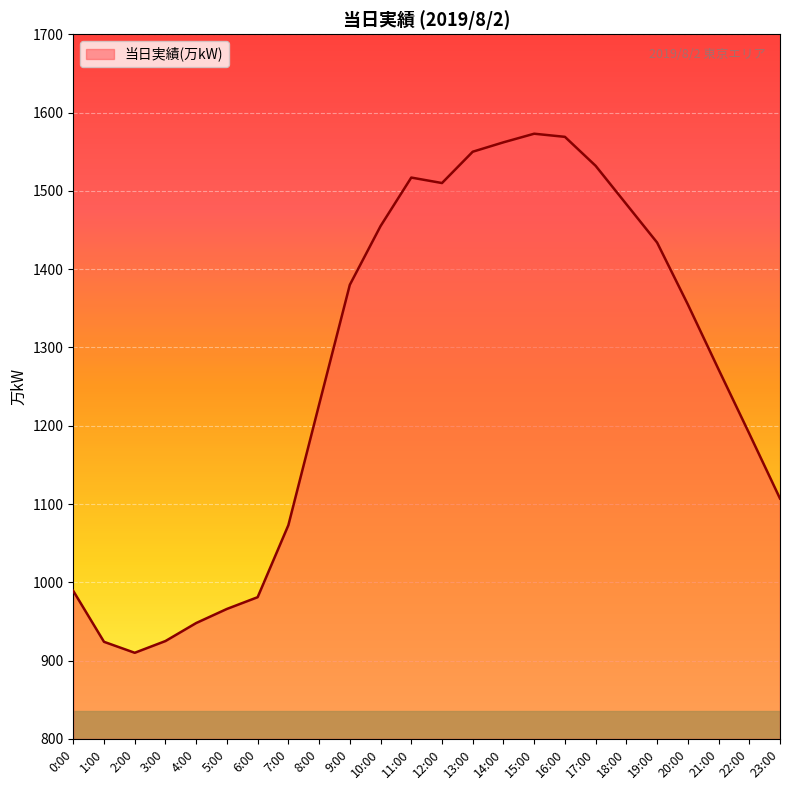

What is the difference between the values at 17:00 and 8:00?

305